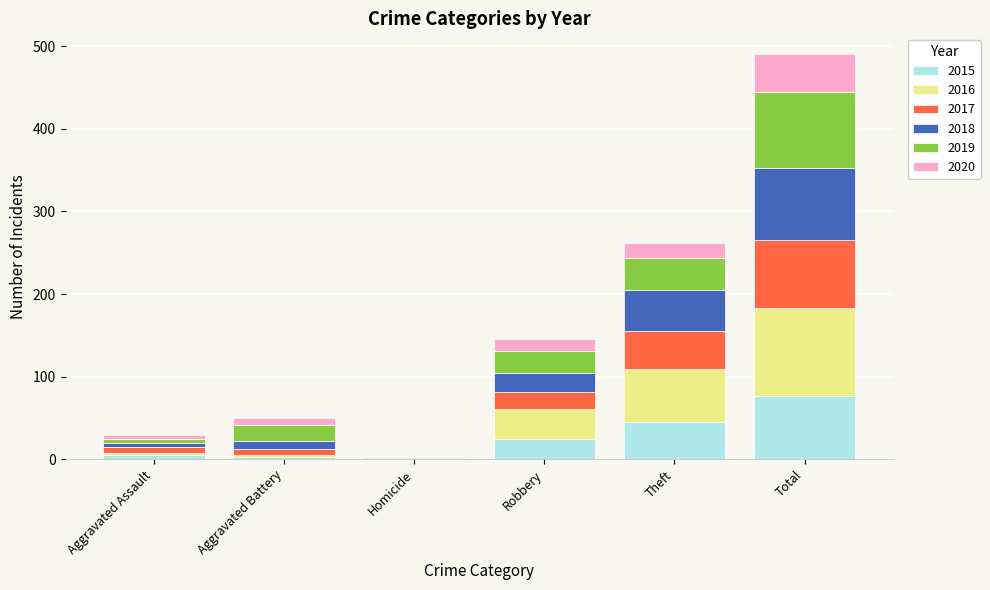

At which category is the sum across all series the highest?

Total